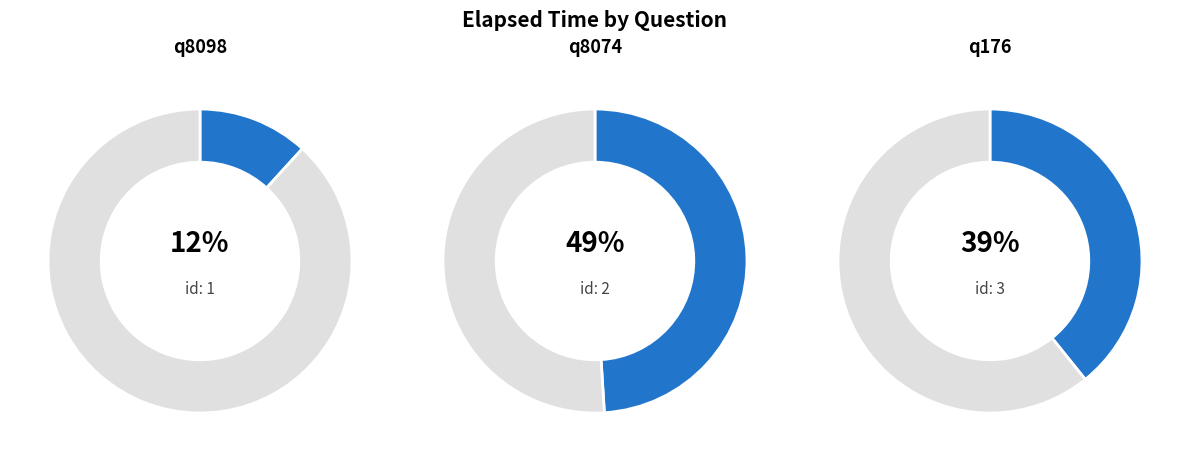

Count the number of slices in the pie.

3